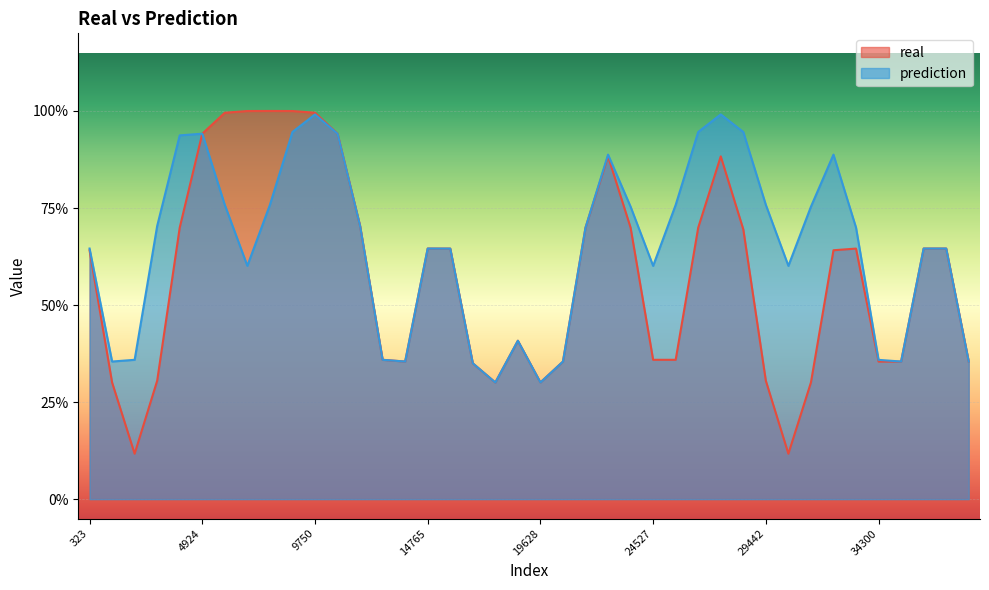

Is it true that prediction equals 1 at 10981?

False